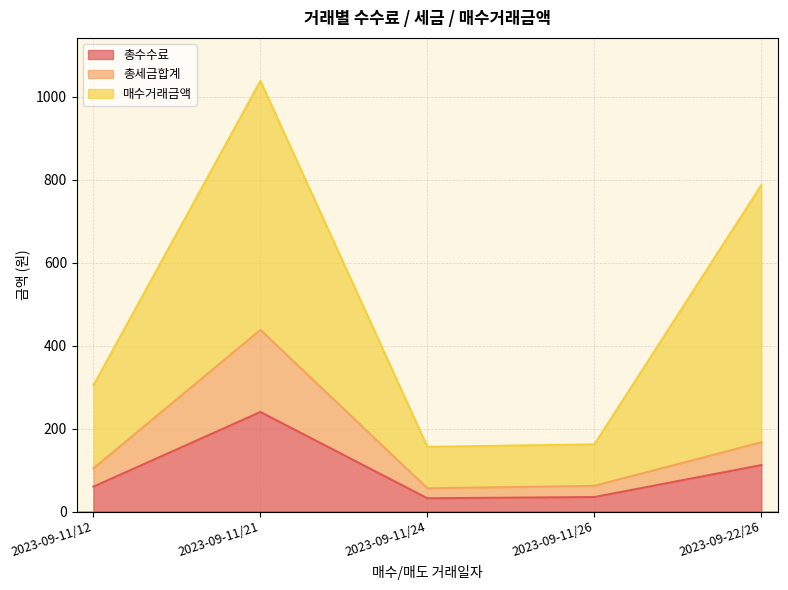

What is the difference between the 총수수료 values at 2023-09-22/26 and 2023-09-11/24?

80